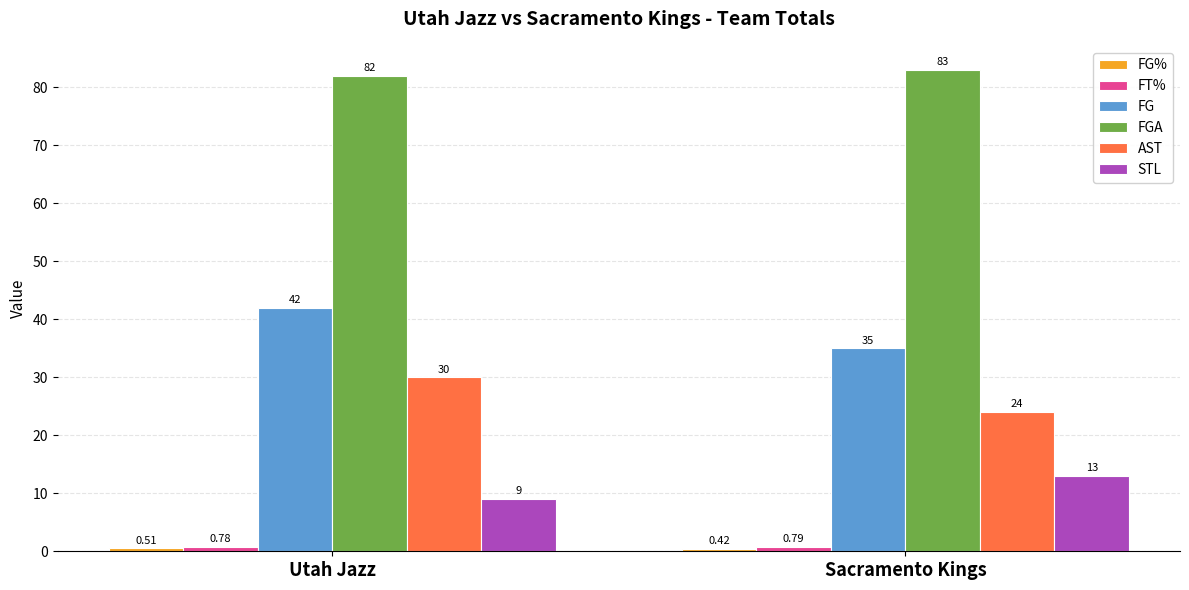

How many categories are shown in the chart?

2